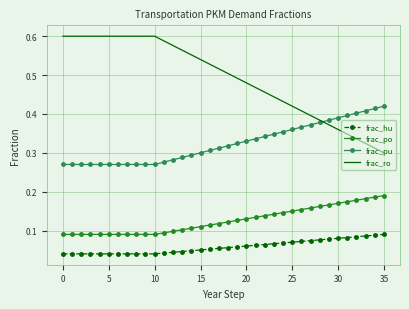

Rank the series by their maximum value, from highest to lowest.

frac_ro, frac_pu, frac_po, frac_hu